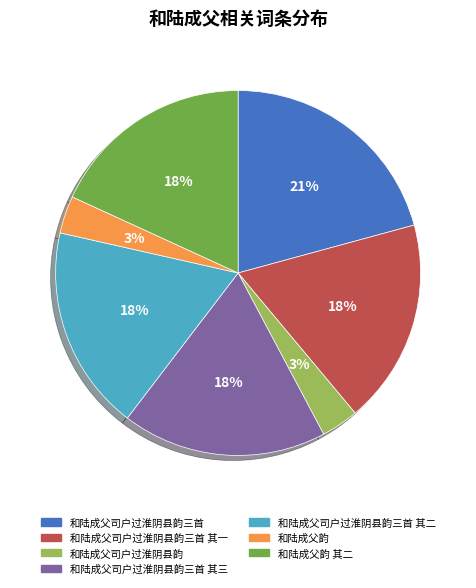

To the nearest percent, what is the average slice percentage?

14%